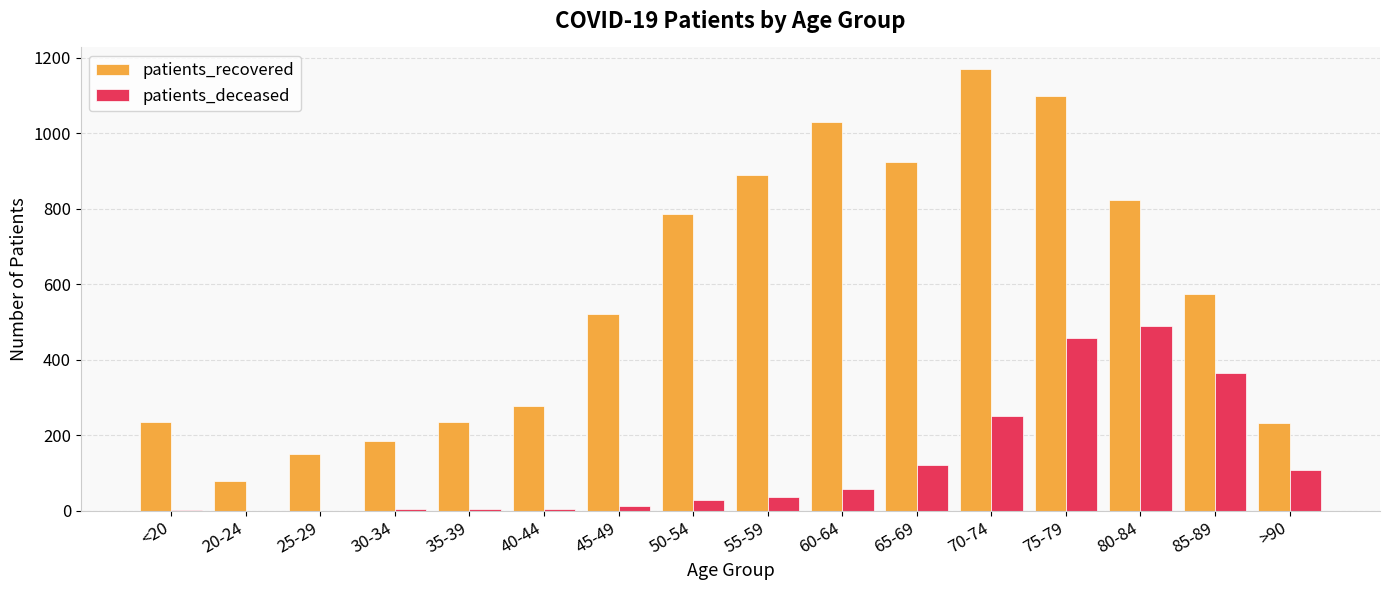

The patients_recovered series shows 235 at <20. True or false?

True